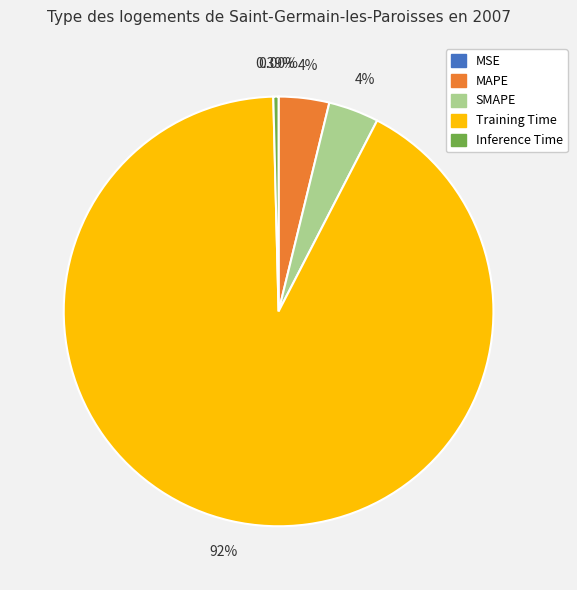

To the nearest percent, what is the difference between the largest and smallest slice percentages?

92%